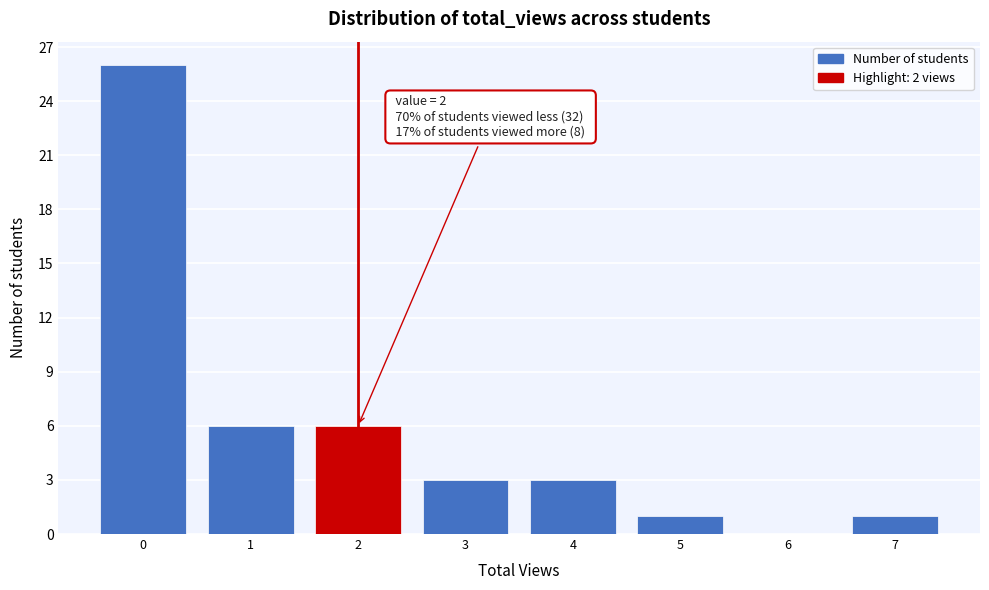

Over which range of the x-axis is the bar tallest?

-0.5 to 0.5